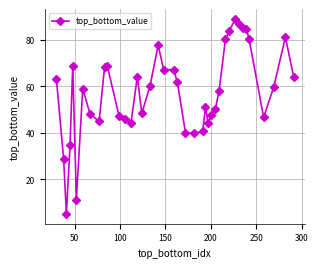

What is the minimum value shown in the chart?

5.0